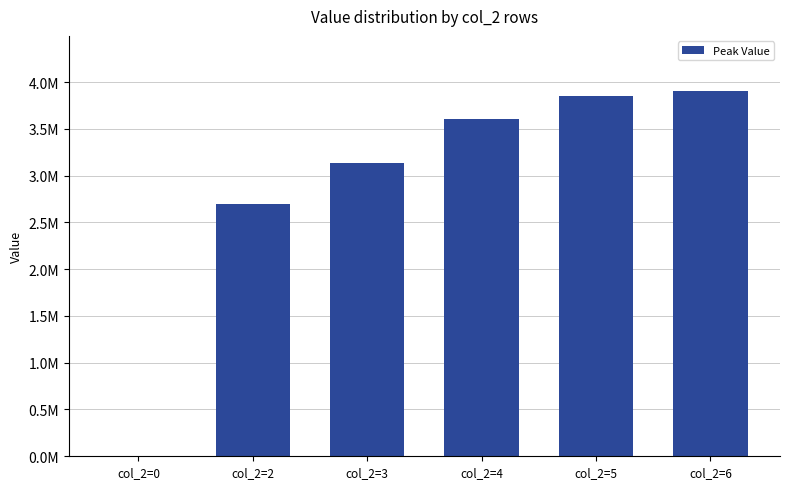

What is the difference between the second highest and minimum values?

3849251.4